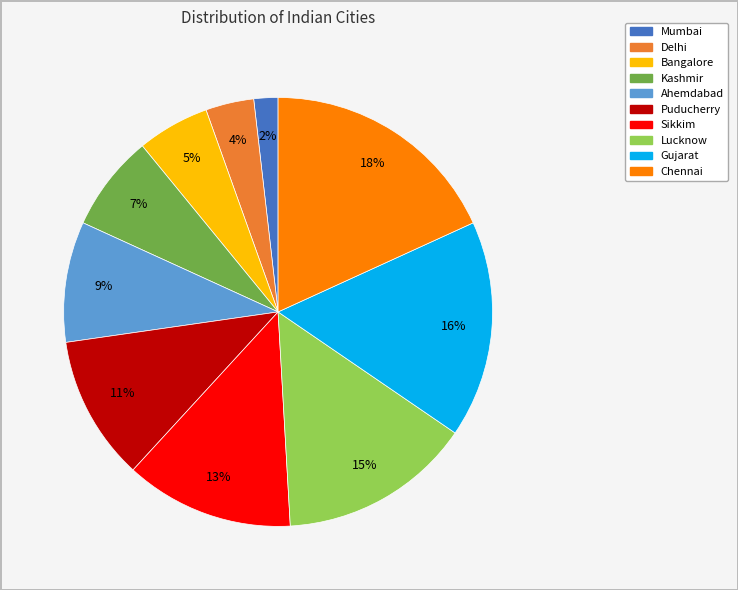

Is there any slice that represents more than half of the pie?

No